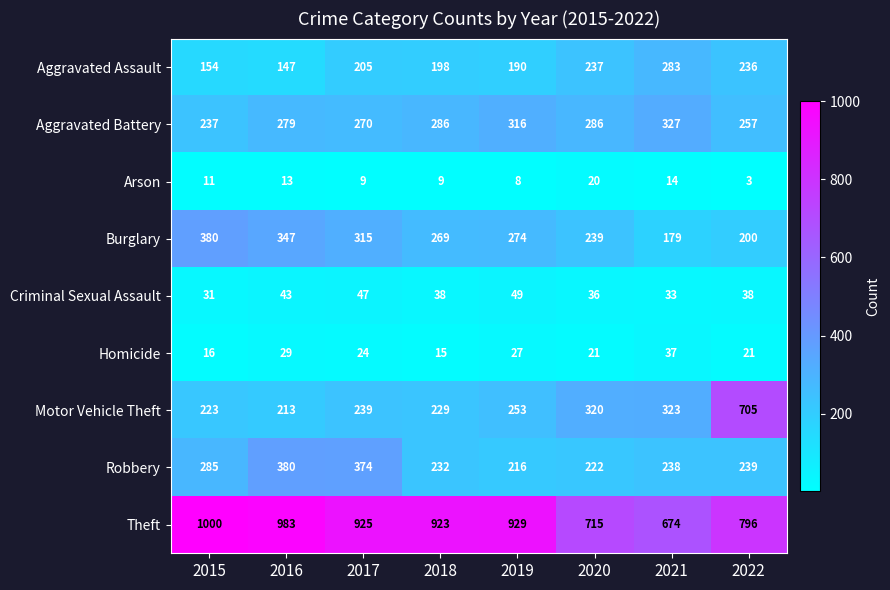

How many distinct data groups are displayed?

9